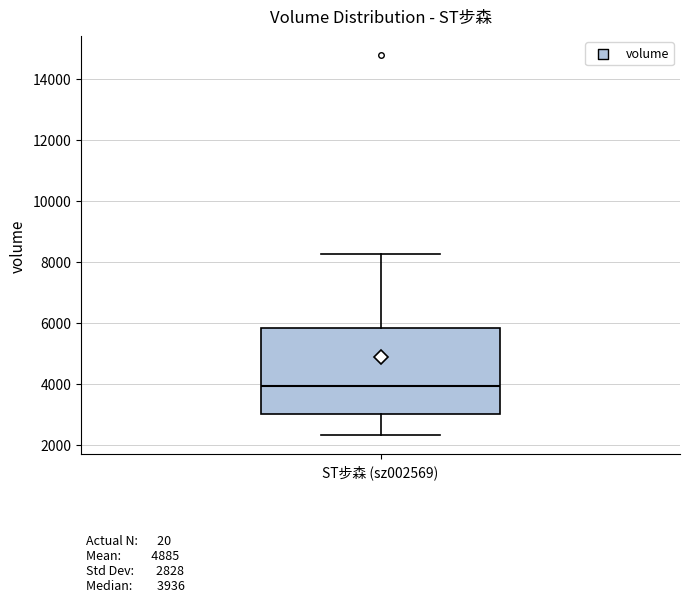

Read this box plot against the y-axis: the position of the median line, the range covered by the box, and the ends of both whiskers. The values are not printed on the chart, so give them approximately, as read against the axis.

median 4000, box 3000 to 5800, whiskers 2400 to 8200